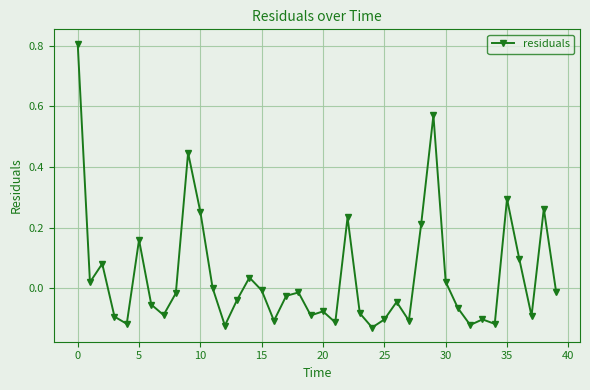

True or false: the data has more than 0 interior local peaks.

True